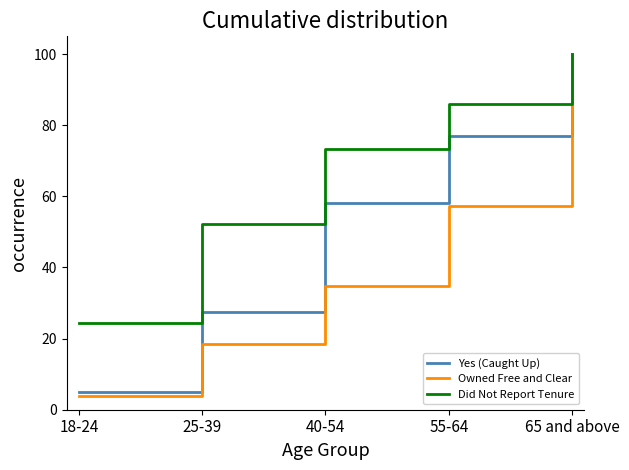

Read the Yes (Caught Up) value at 55-64.

77.0